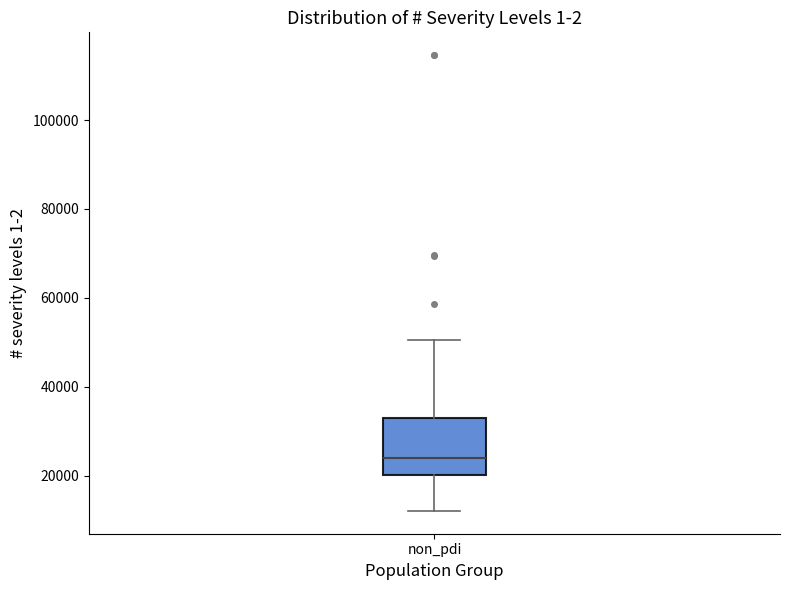

Read this box plot against the y-axis: the position of the median line, the range covered by the box, and the ends of both whiskers. The values are not printed on the chart, so give them approximately, as read against the axis.

median 24000, box 20000 to 34000, whiskers 12000 to 50000